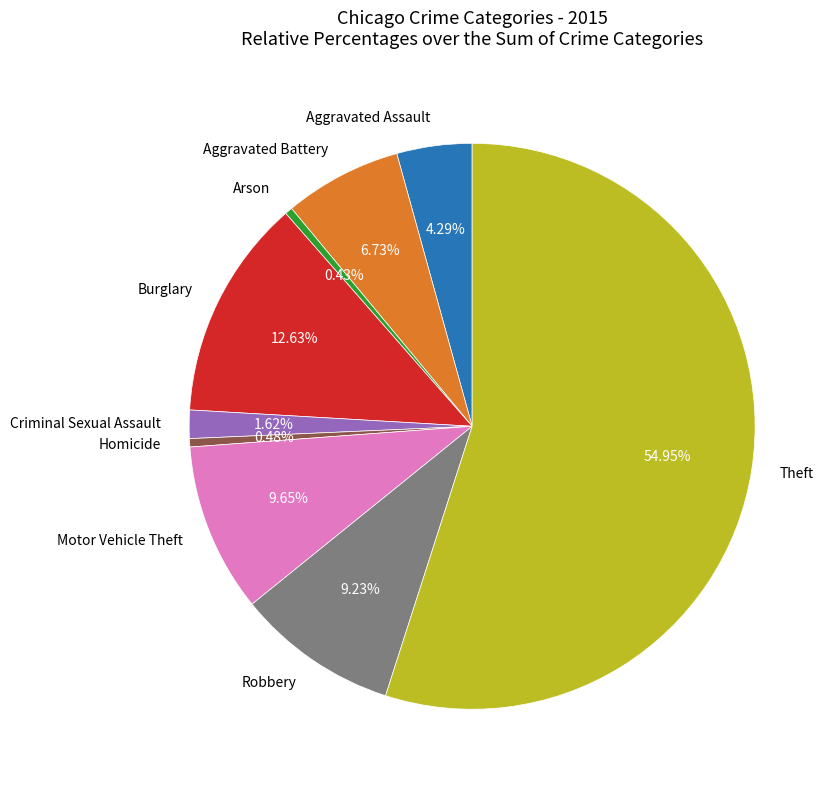

Which category has the biggest portion of the pie?

Theft